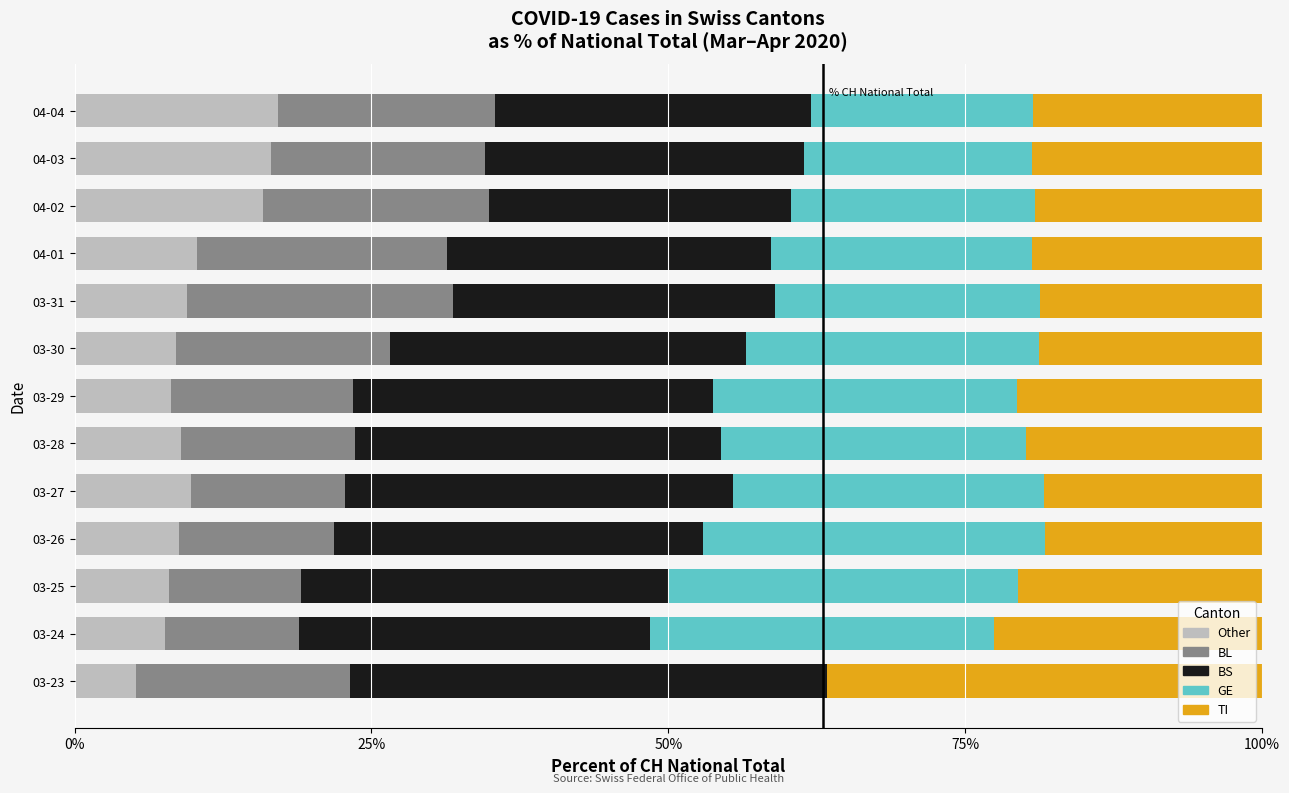

What is the total value across all series at 03-25?

100.0